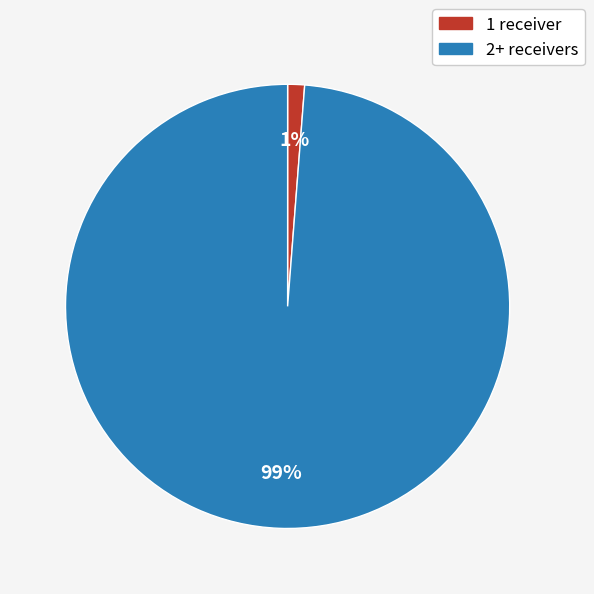

How many segments does this pie chart have?

2